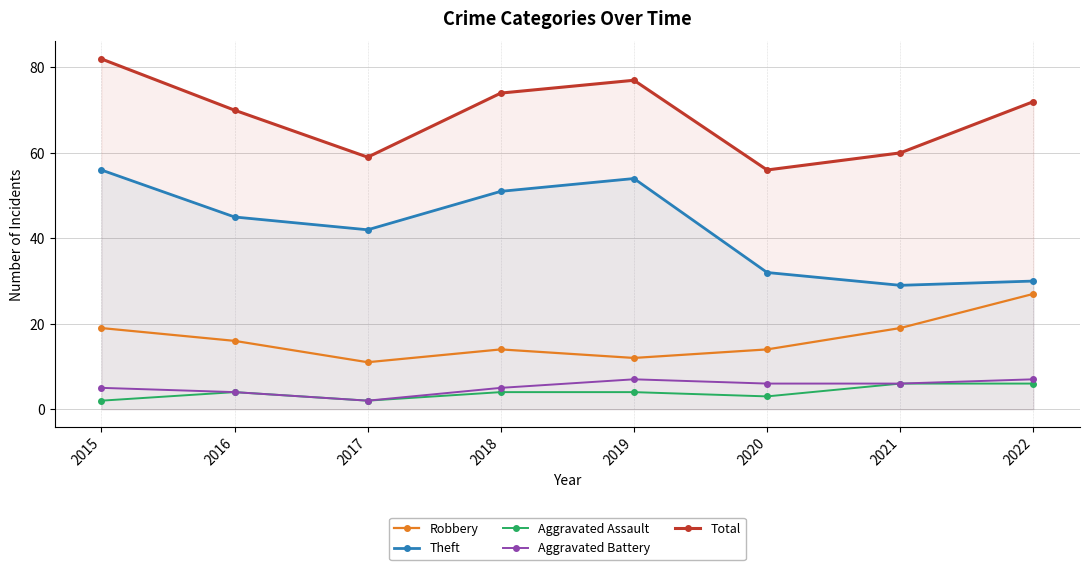

Is it true that Total equals 56 at 2020?

True